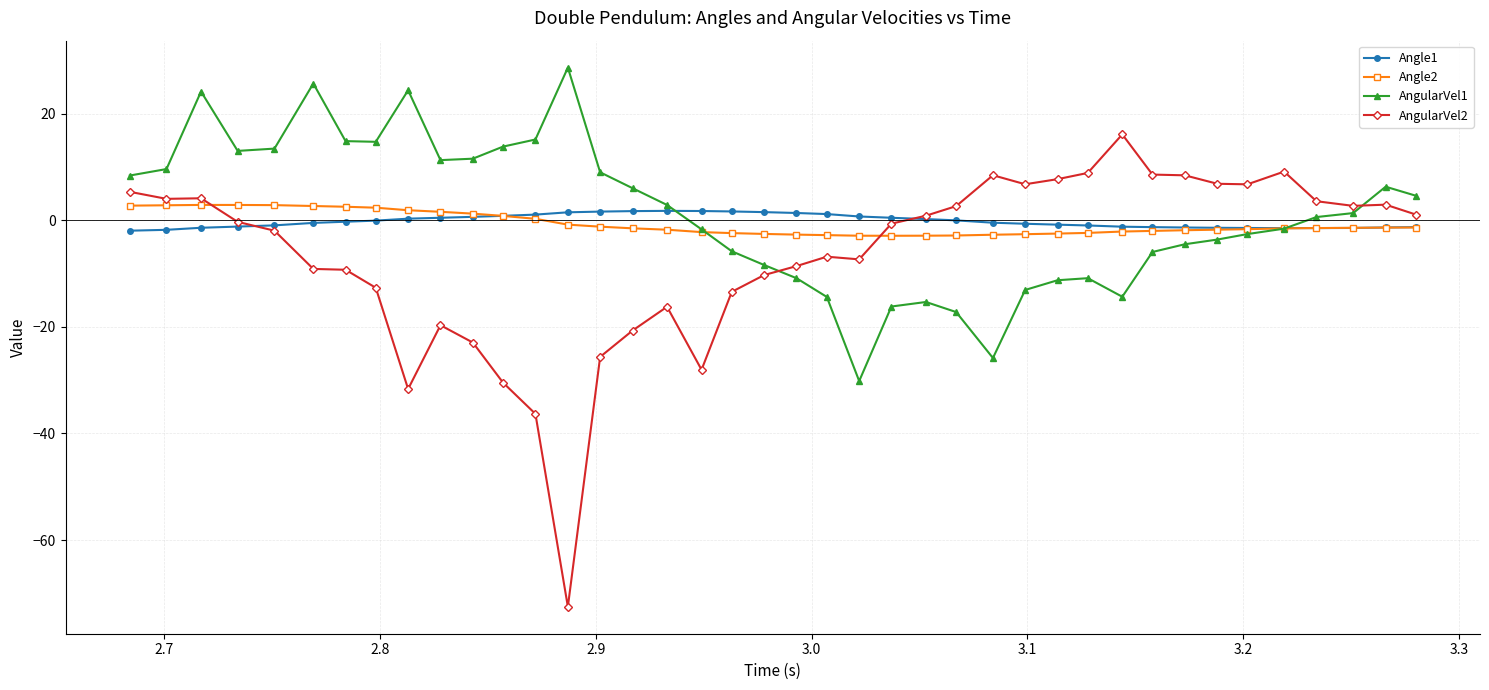

How many data points does each series have?

40